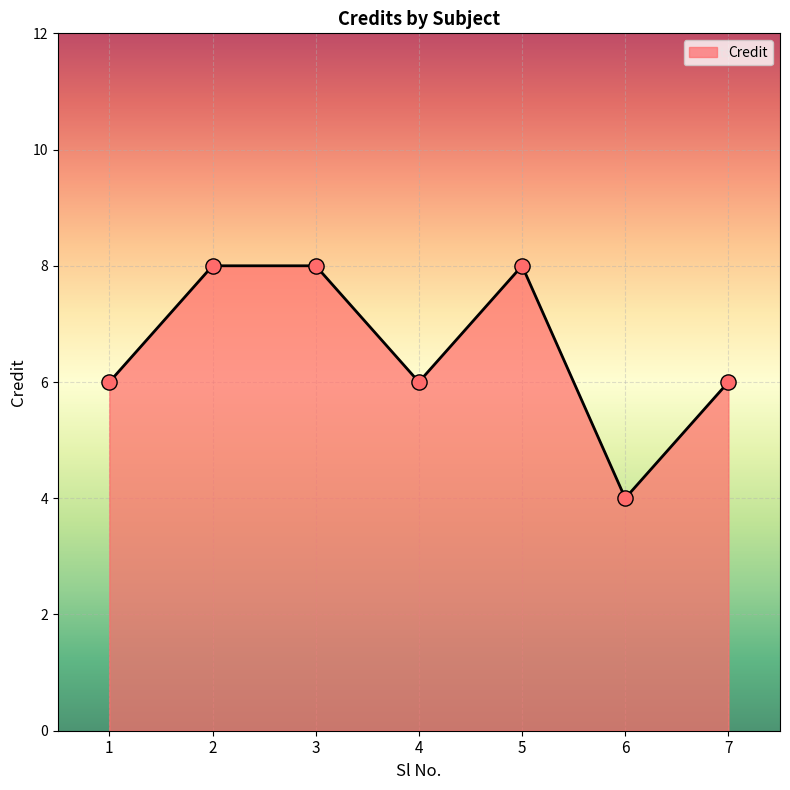

Which has a higher value, 7 or 5?

5